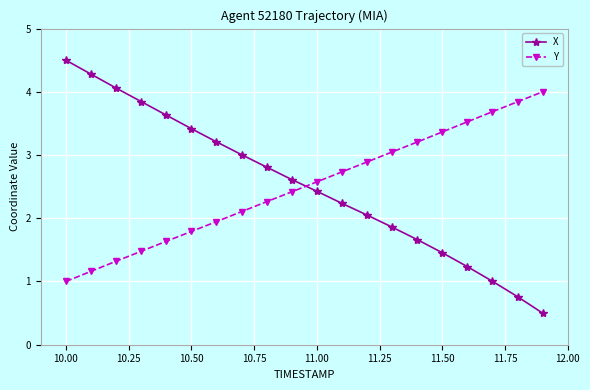

What are all the series names shown in the legend?

X, Y